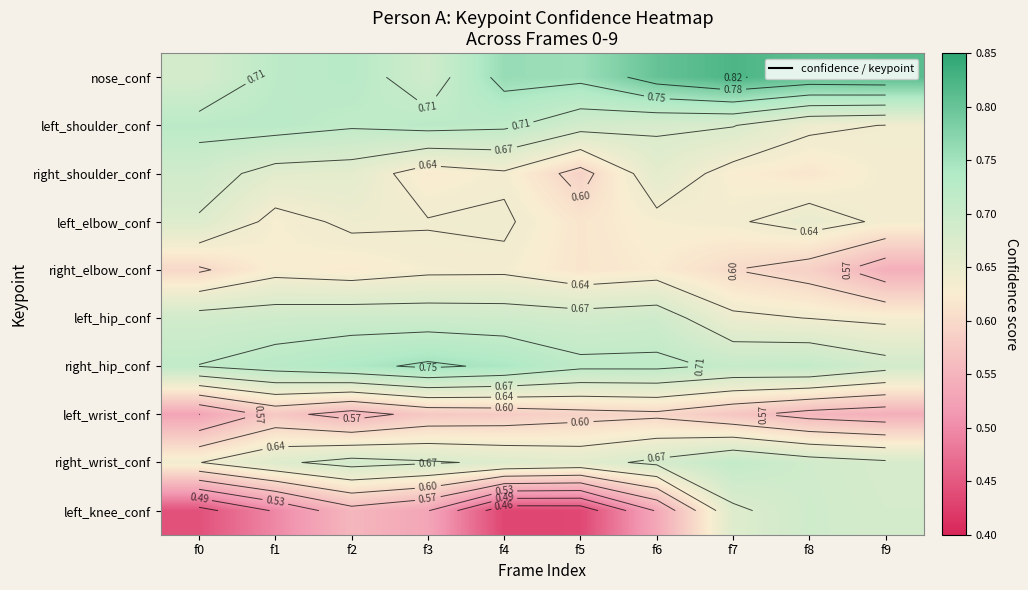

Count the number of categories in the chart.

10